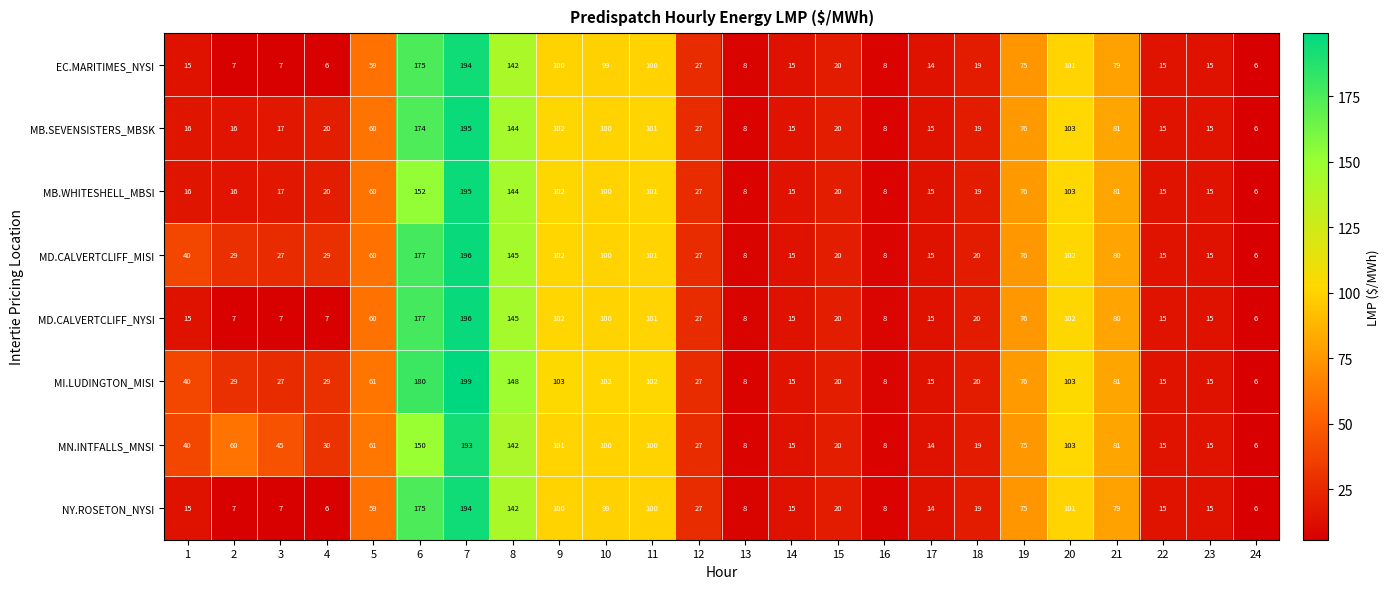

What is the difference between the NY.ROSETON_NYSI values at 3 and 22?

8